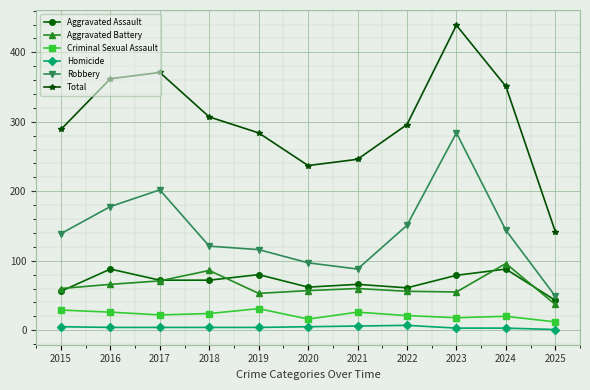

At which category does Robbery reach its first local peak?

2017